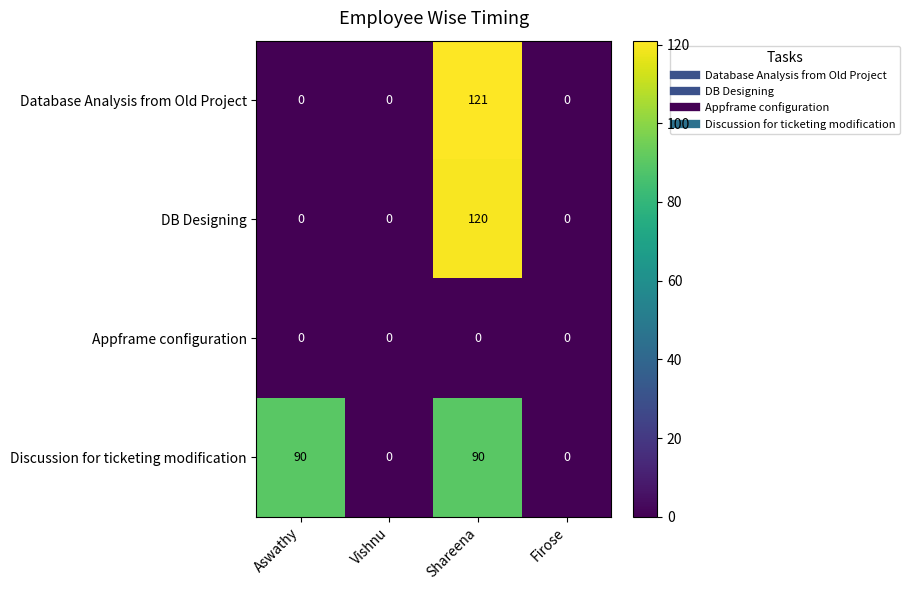

What is the average value of the Discussion for ticketing modification series?

45